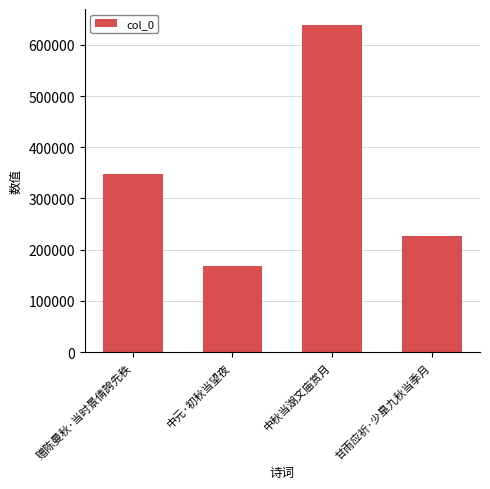

What is the difference between the maximum and second lowest values?

412469